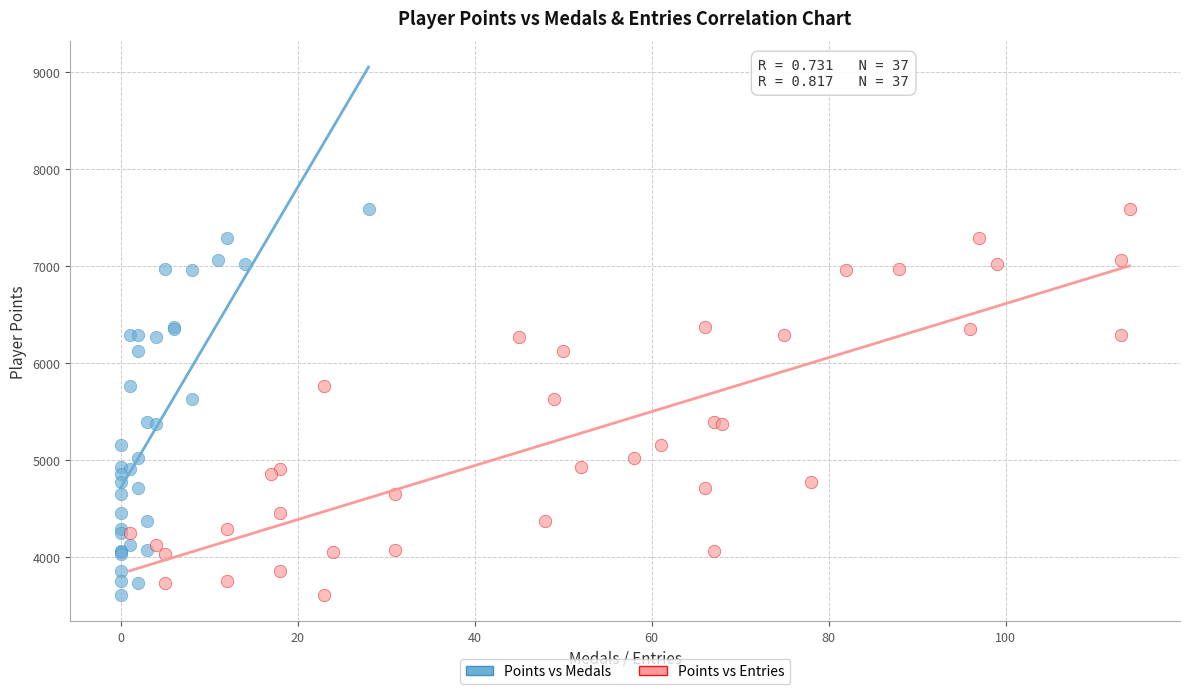

What are all the series names shown in the legend?

Points vs Medals, Points vs Entries